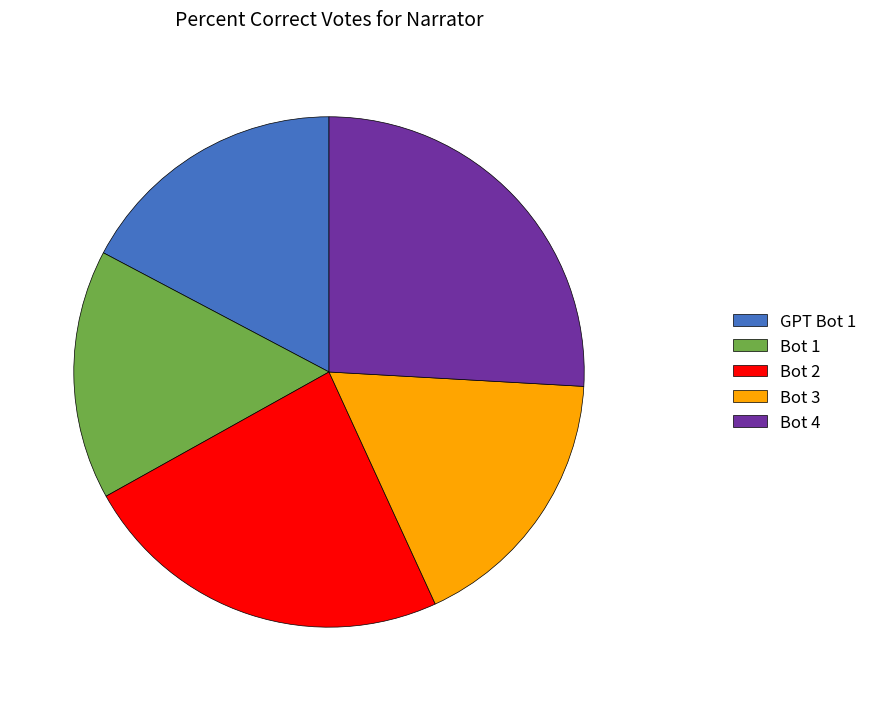

Between Bot 1 and Bot 2, which is larger?

Bot 2